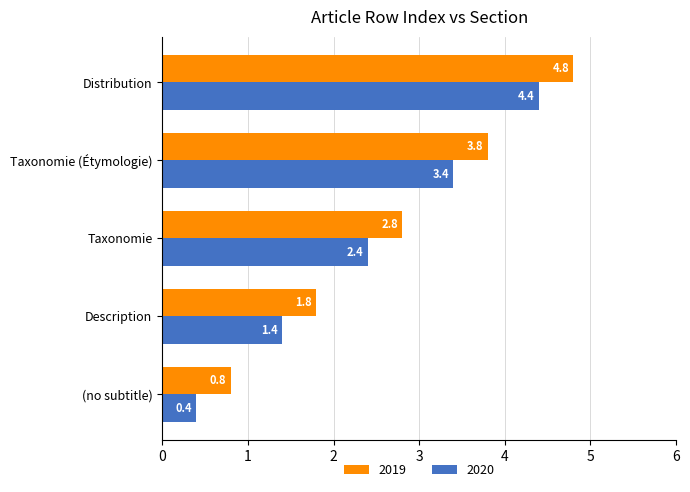

What are all the series names shown in the legend?

2019, 2020